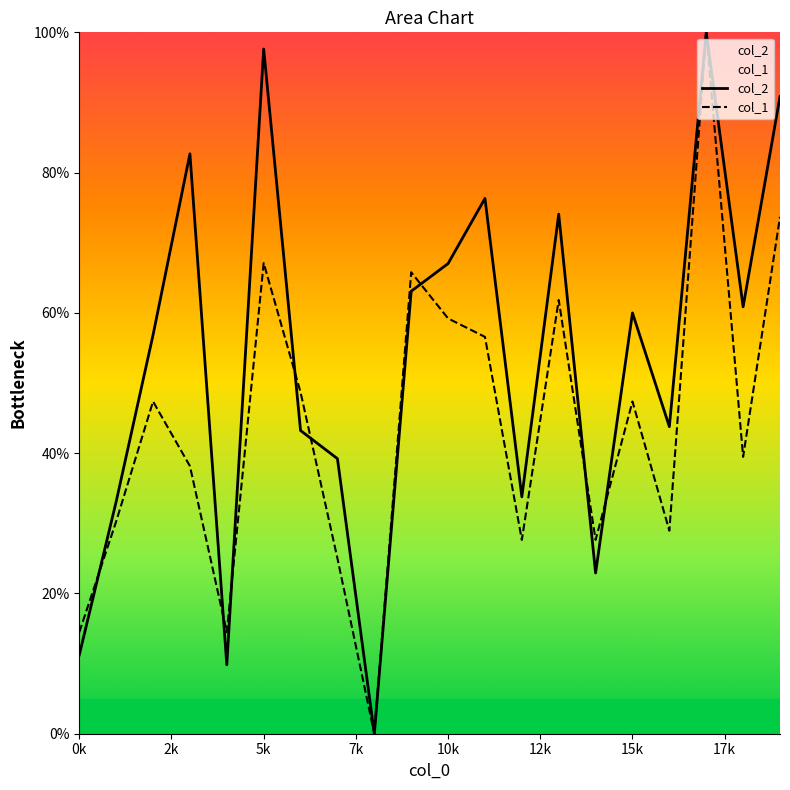

What is the difference between the maximum and minimum values in the col_1 series?

100.0